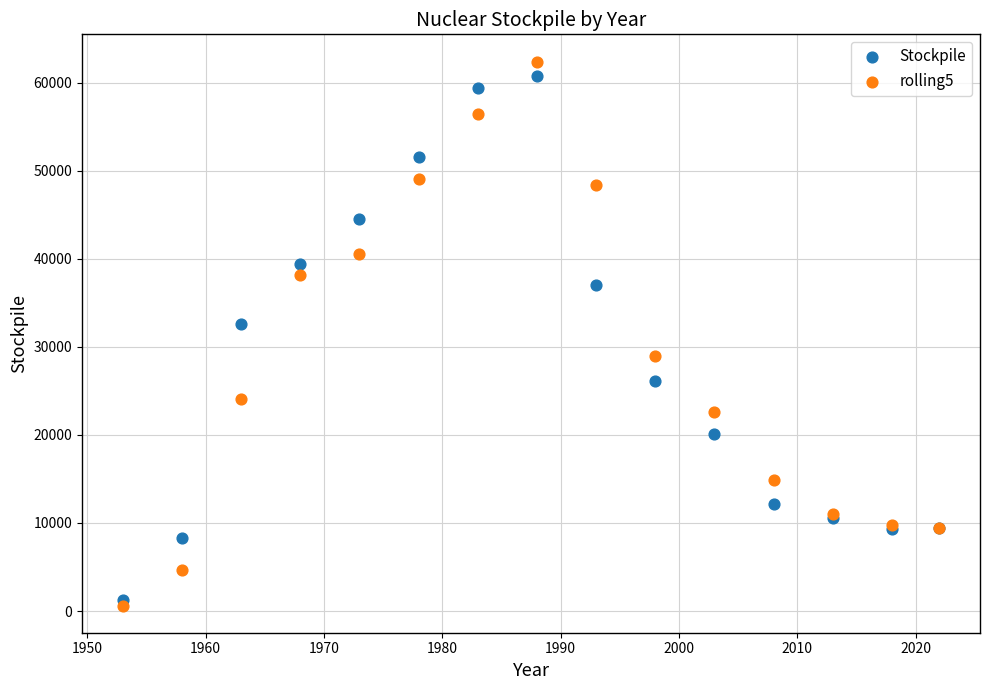

Across all series, what Y value is closest to 31518?

32648.0